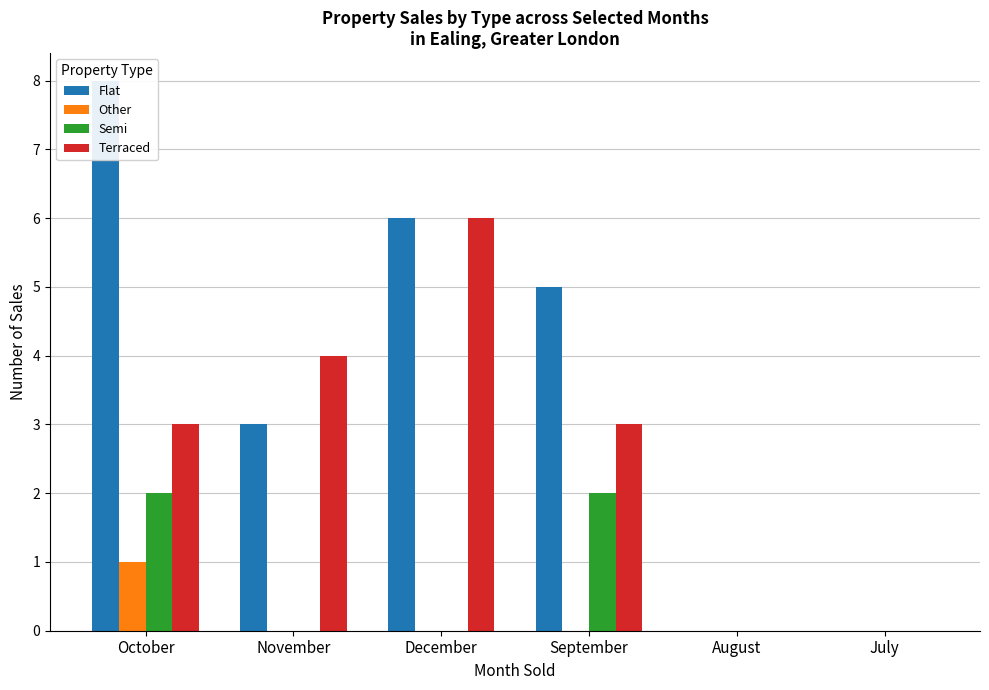

What is the difference between the highest and lowest values at September?

5